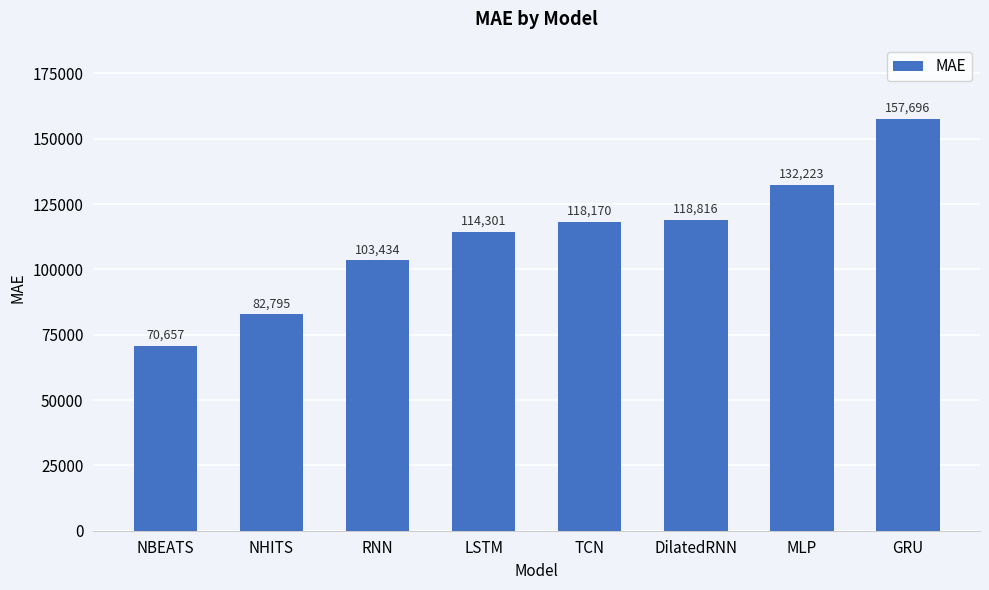

The chart shows a value of 172016.8 at RNN. True or false?

False